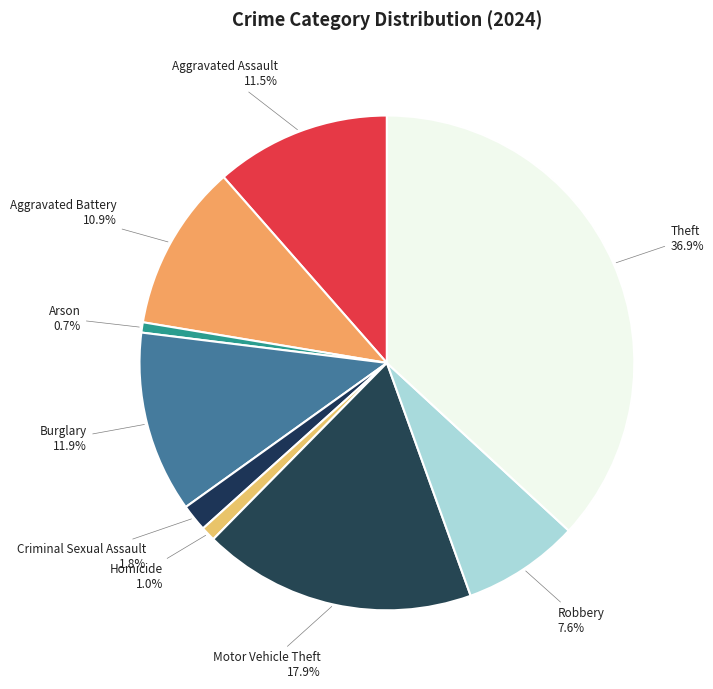

Does Robbery account for over 50% of the chart?

No